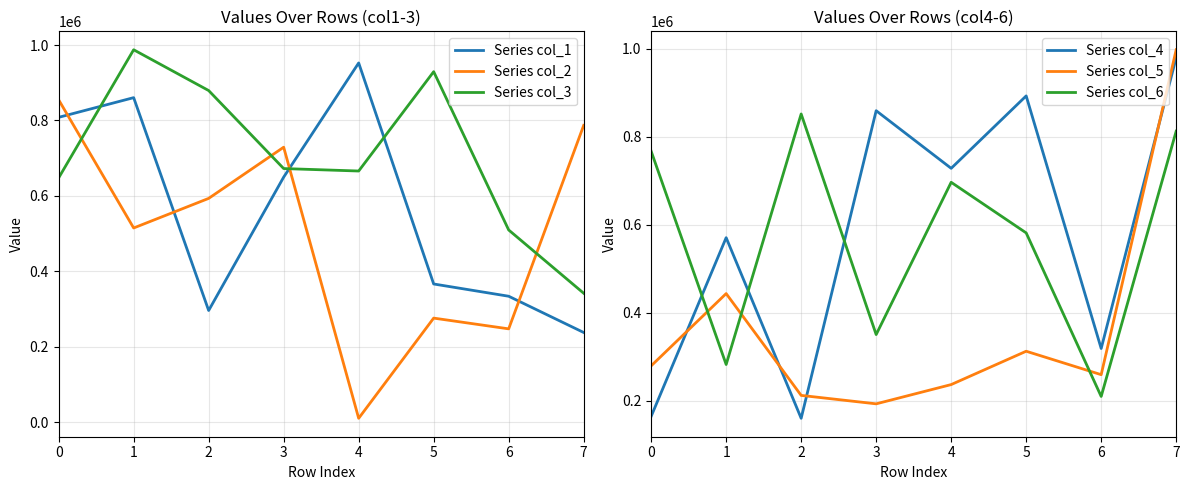

True or false: Series col_1 has a value of 382072 at 7.

False